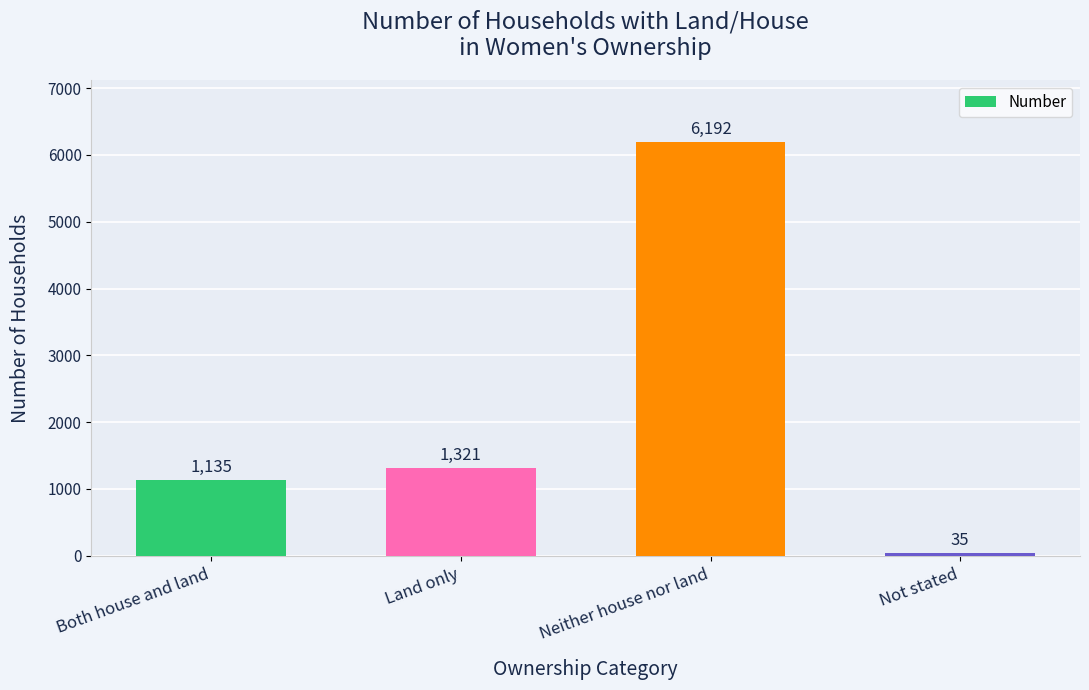

Which category has the highest value across all series?

Neither house nor land